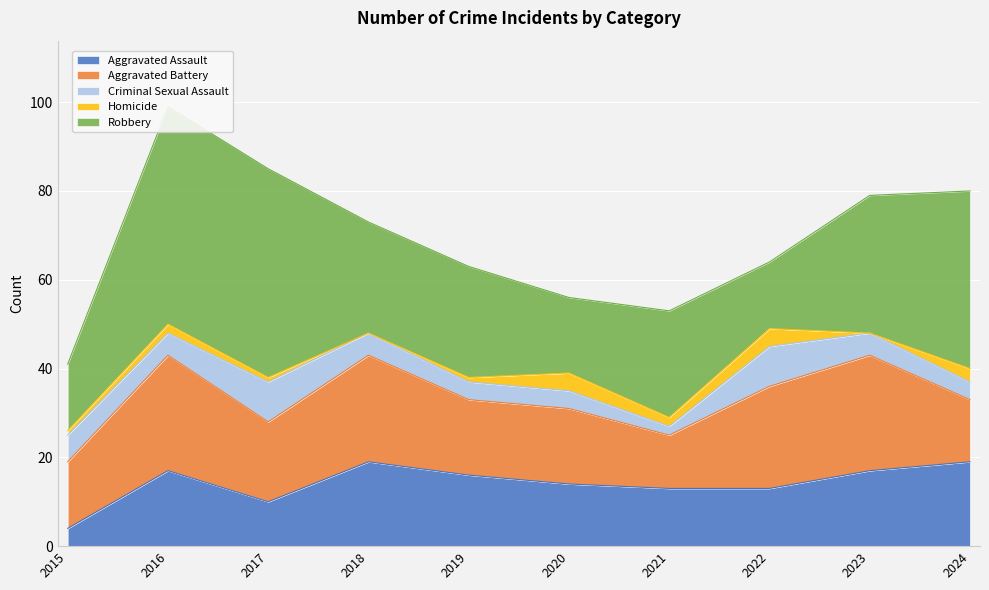

List the series in order of their peak value, lowest first.

Homicide, Criminal Sexual Assault, Aggravated Assault, Aggravated Battery, Robbery